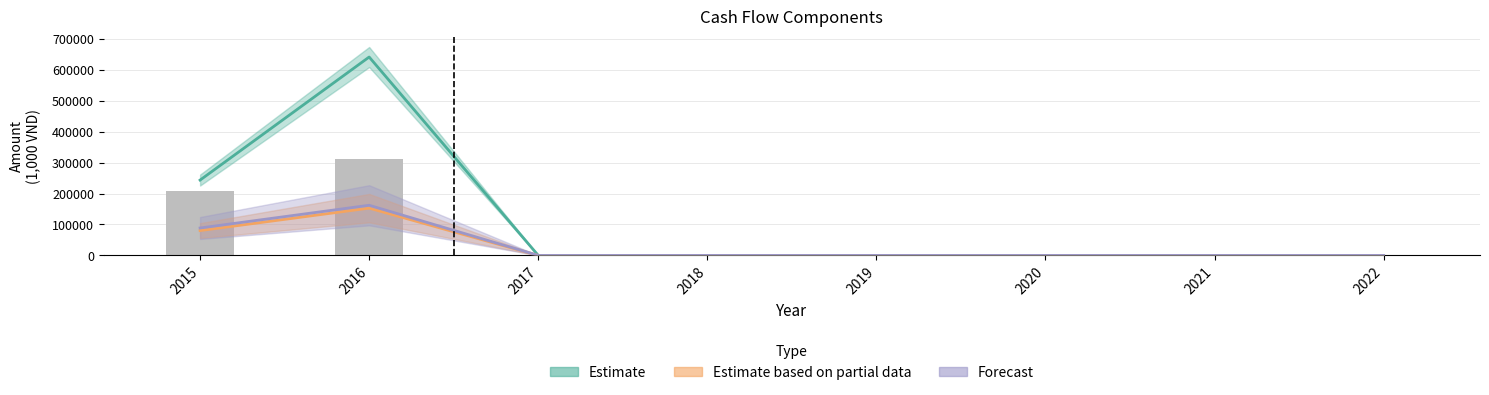

Between 2019 and 2016, which is larger?

2016